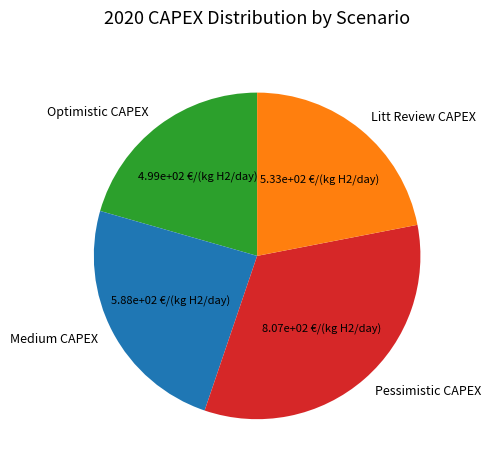

Is there any slice that represents more than half of the pie?

No